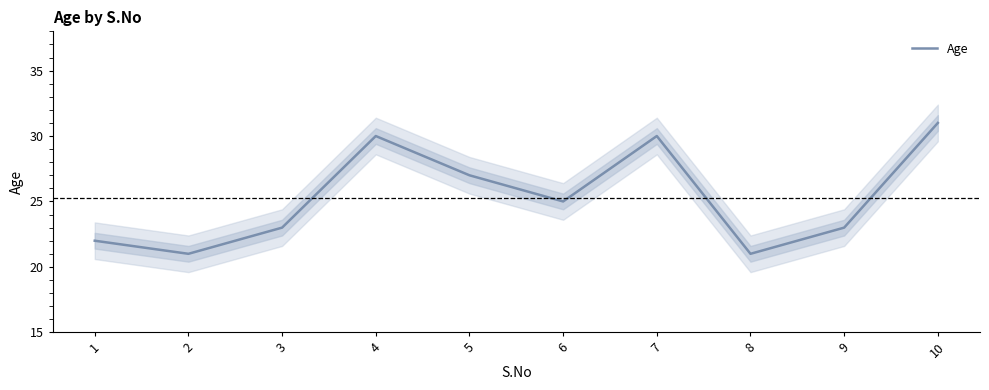

What is the sum of the values at 1 and 4?

52